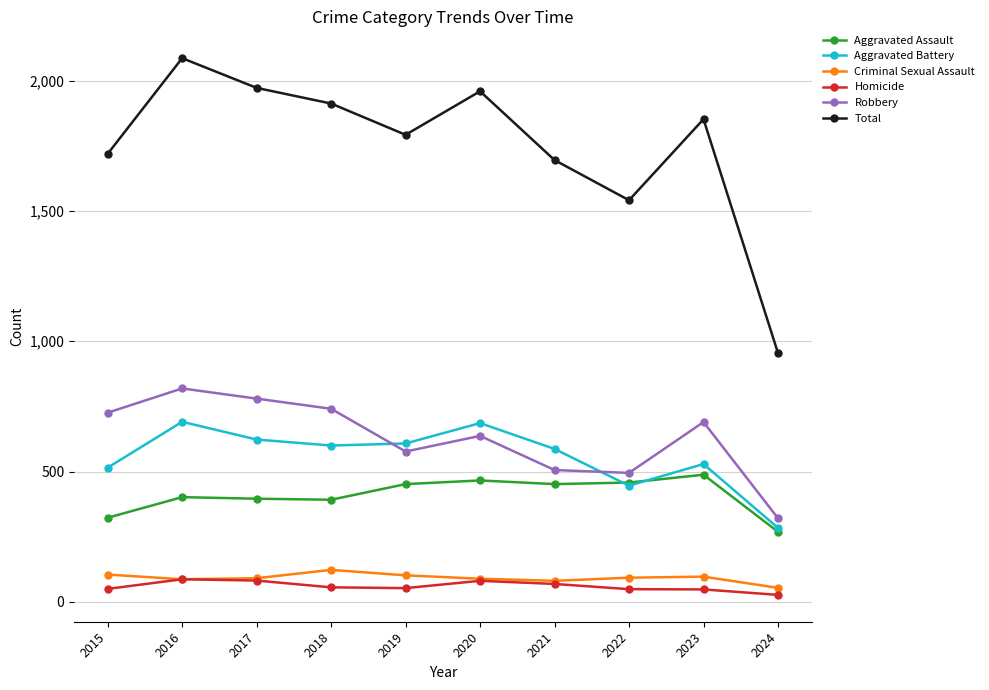

The Aggravated Assault series shows 452 at 2021. True or false?

True